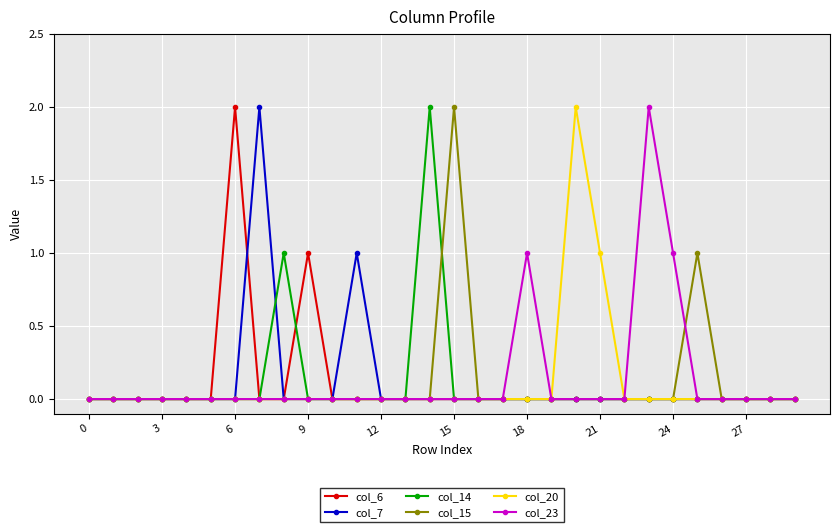

What is the value of the col_15 point at the 16th from the left?

2